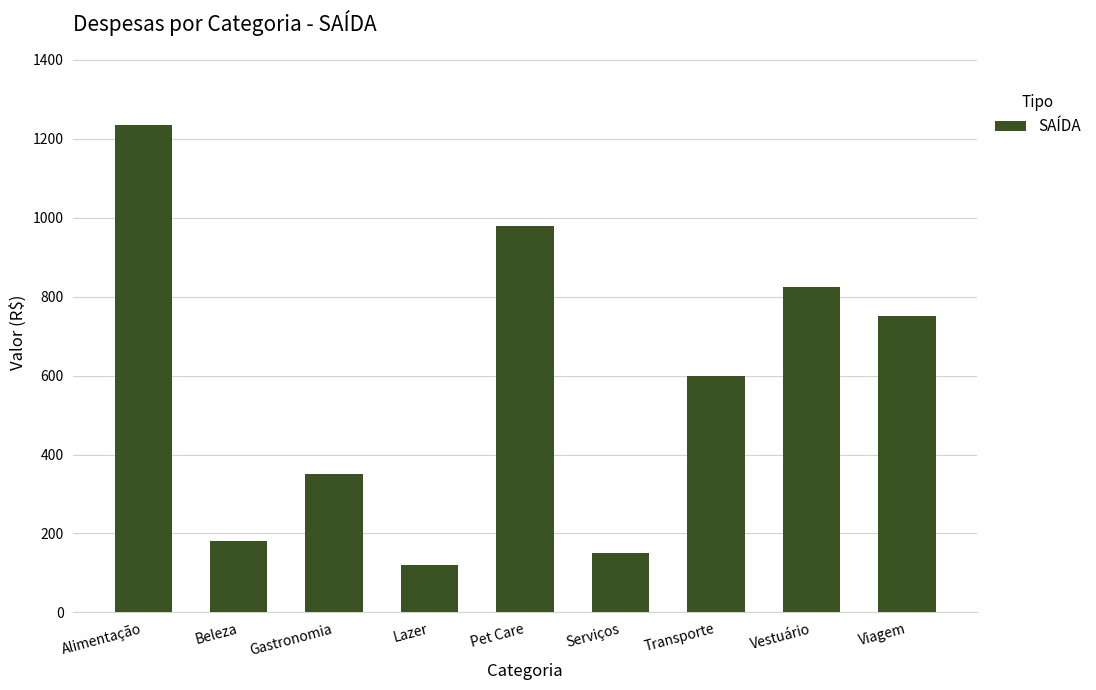

Which has a higher value, Alimentação or Pet Care?

Alimentação